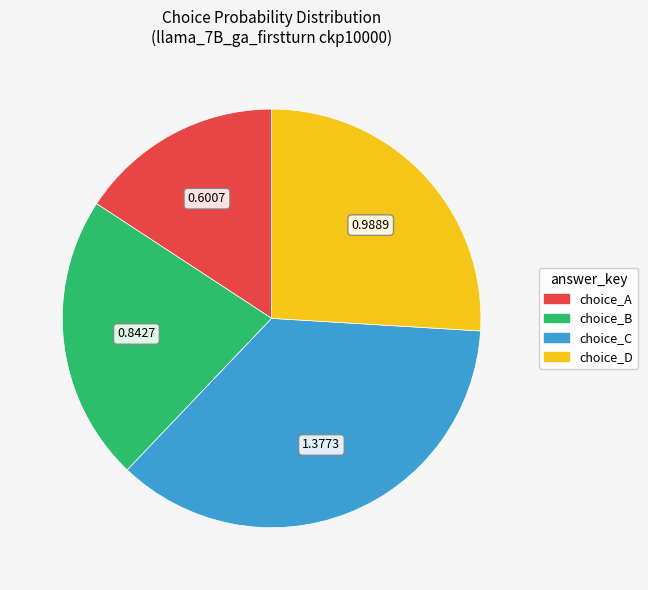

Is there a majority slice in this chart?

No